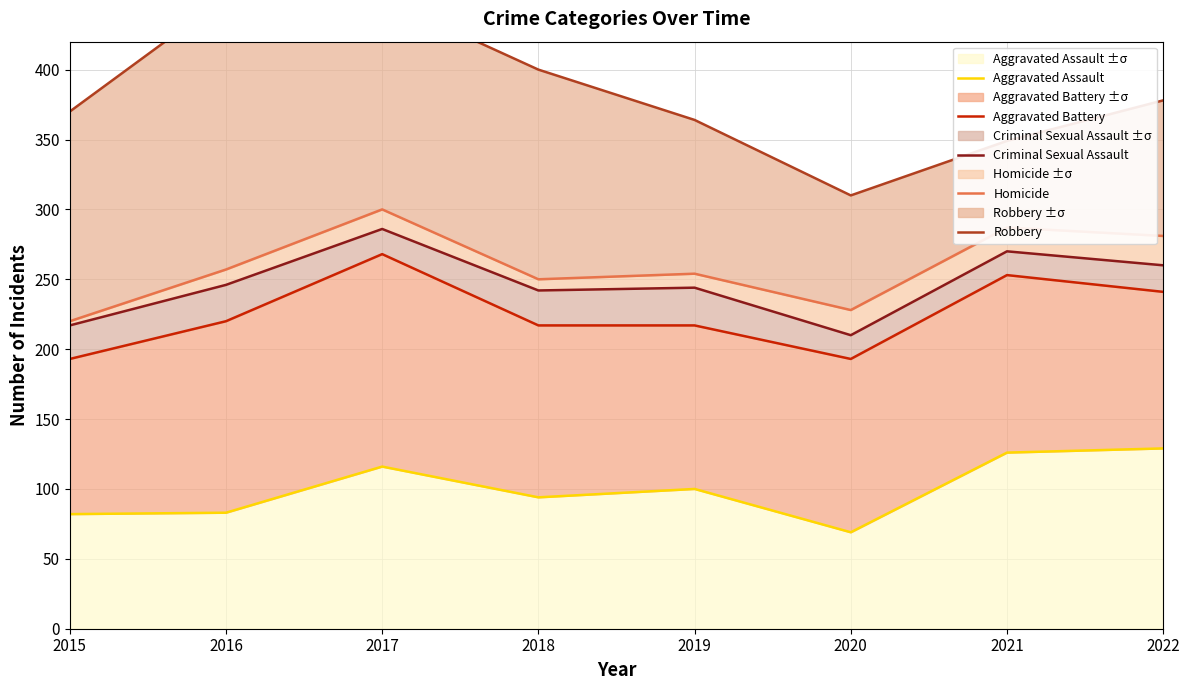

What are all the series names shown in the legend?

Aggravated Assault, Aggravated Battery, Criminal Sexual Assault, Homicide, Robbery